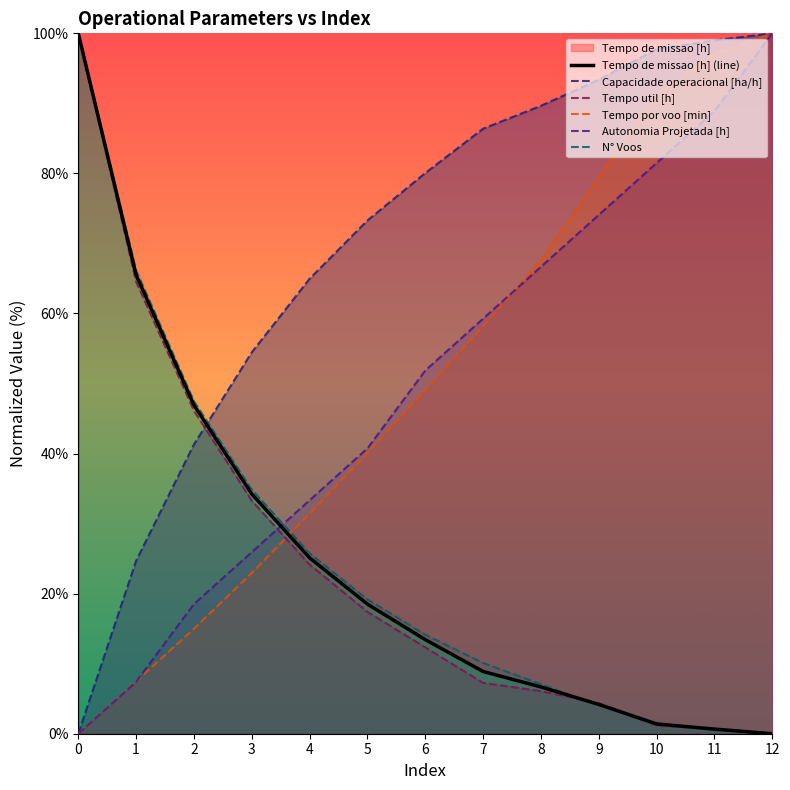

Rank the categories by Tempo de missao [h] value from lowest to highest.

12, 11, 10, 9, 8, 7, 6, 5, 4, 3, 2, 1, 0